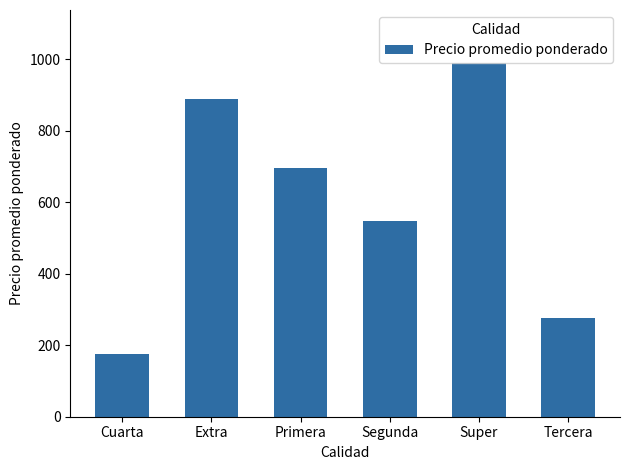

What is the difference between the maximum and second lowest values?

714